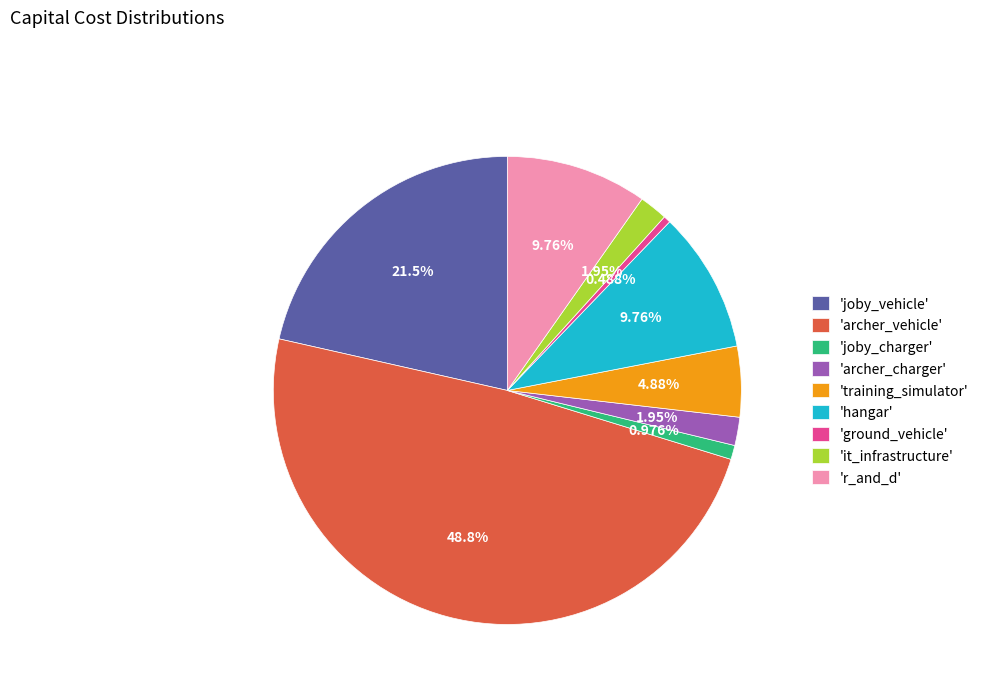

Approximately how many times larger is the value at 'archer_charger' compared to 'training_simulator'?

0.4